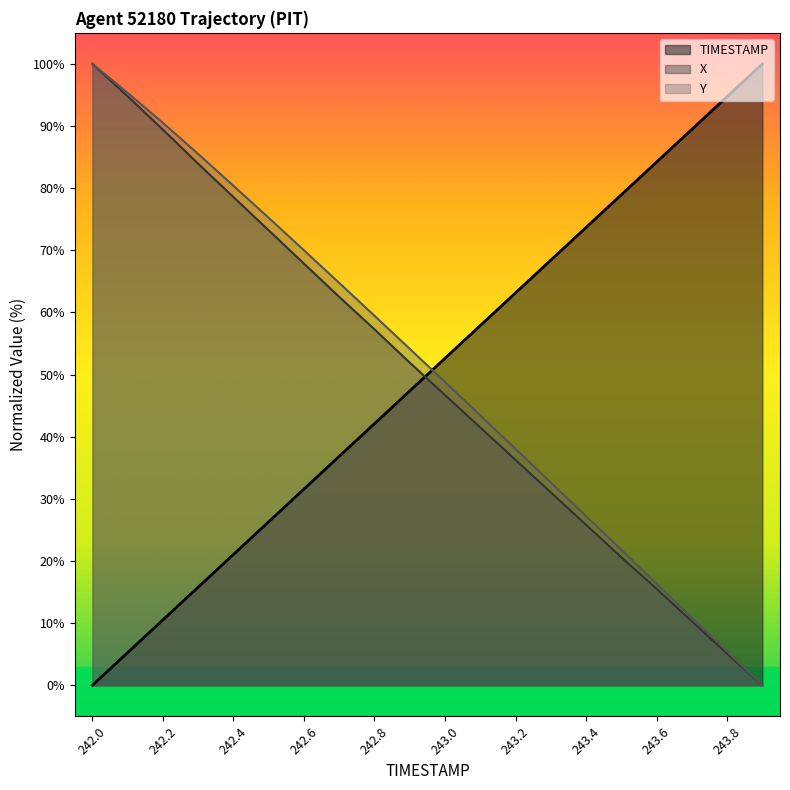

The TIMESTAMP series shows 26.3 at 242.5. True or false?

True